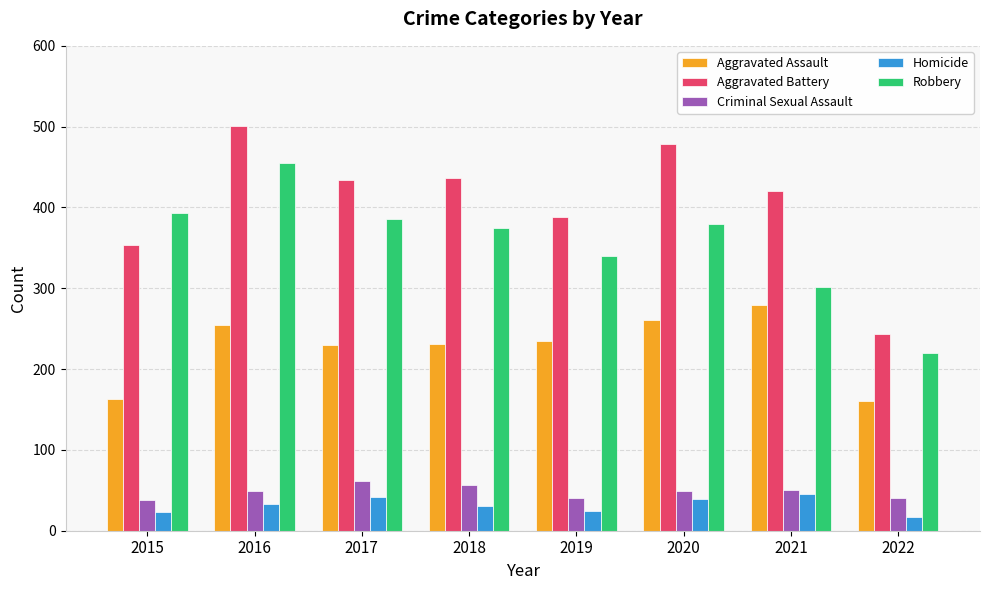

Is the value of Criminal Sexual Assault at 2018 greater than the value of Homicide at 2018?

Yes